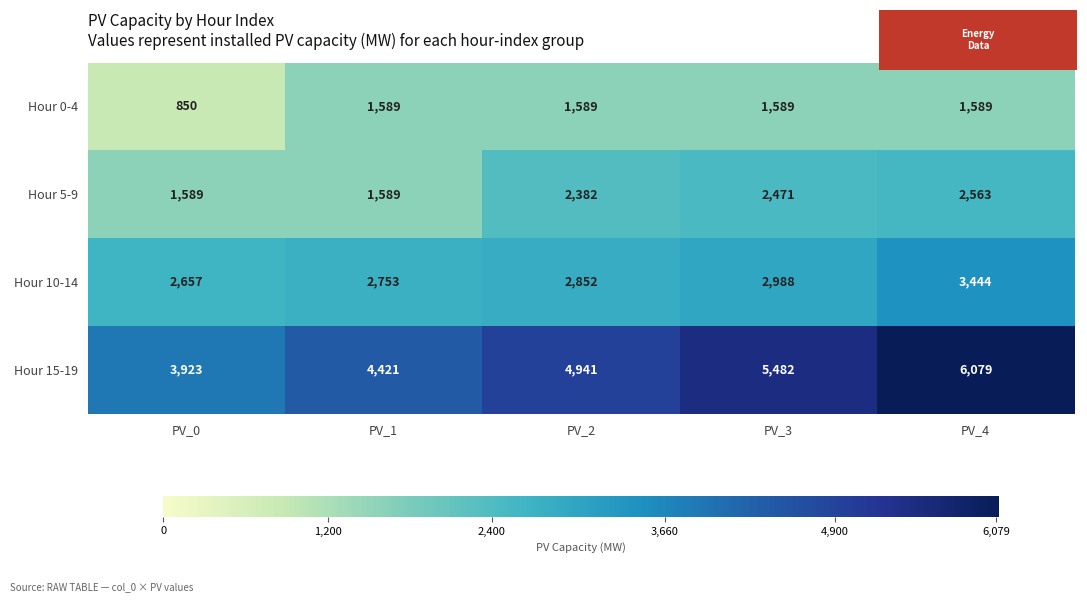

What is the spread (max minus min) of values at PV_4?

4490